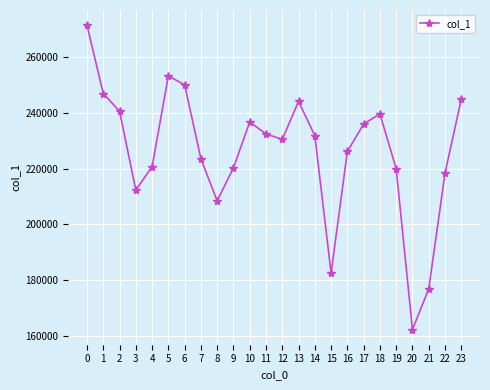

The chart shows a value of 231754 at 14. True or false?

True